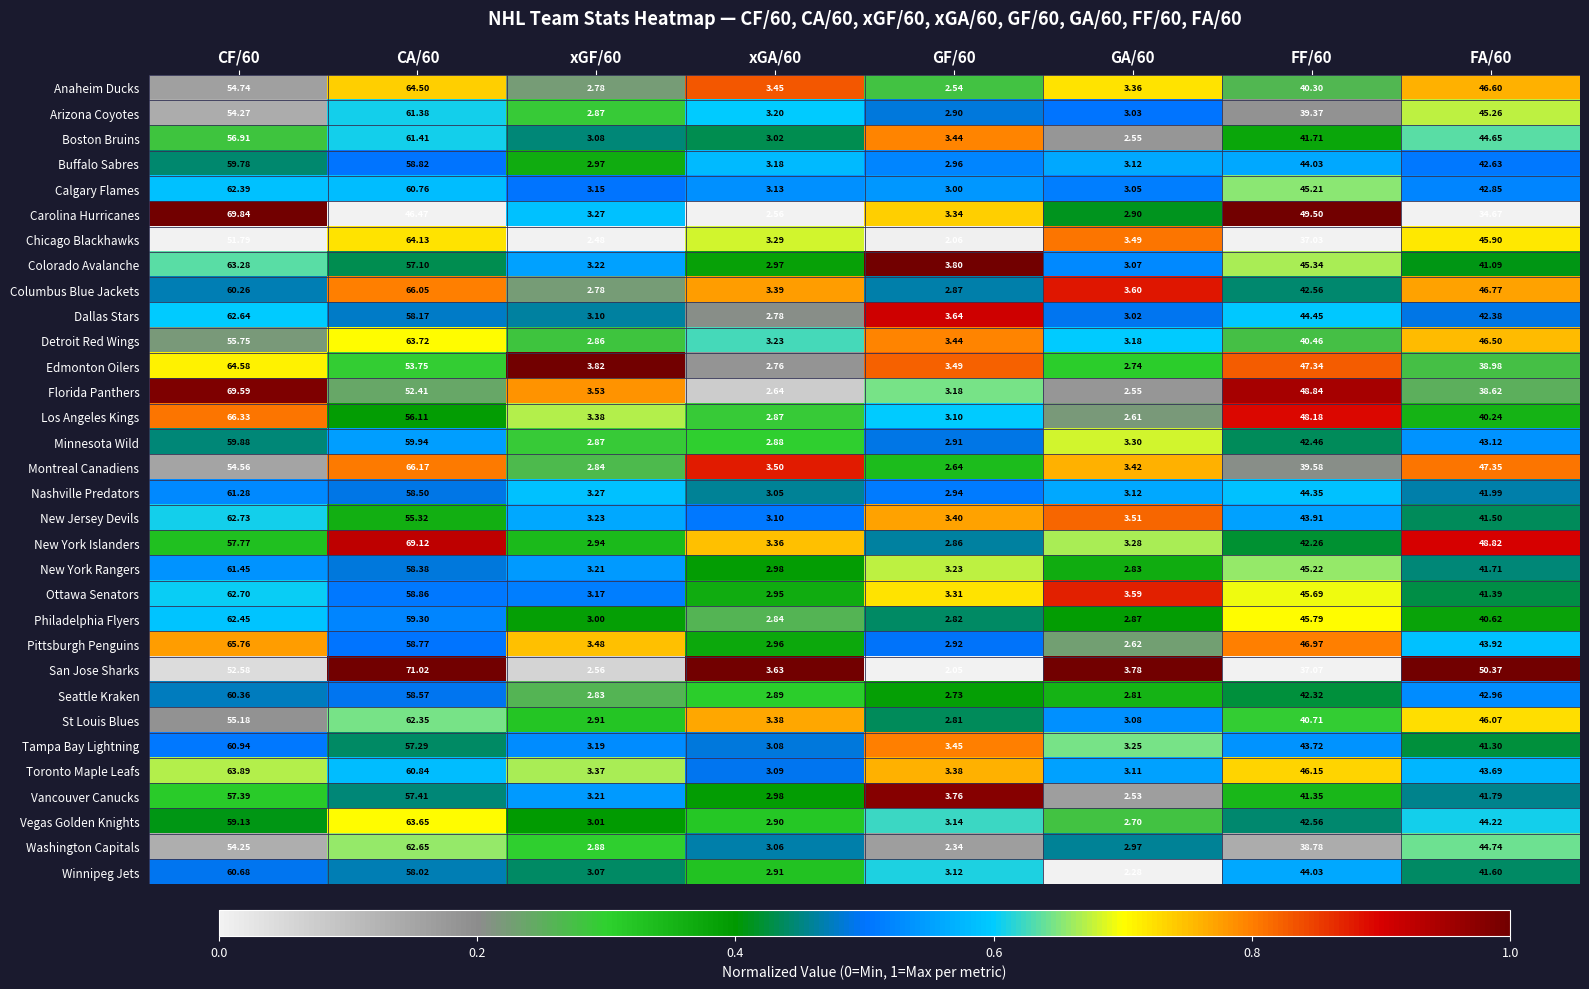

At which category is the sum across all series the highest?

CF/60